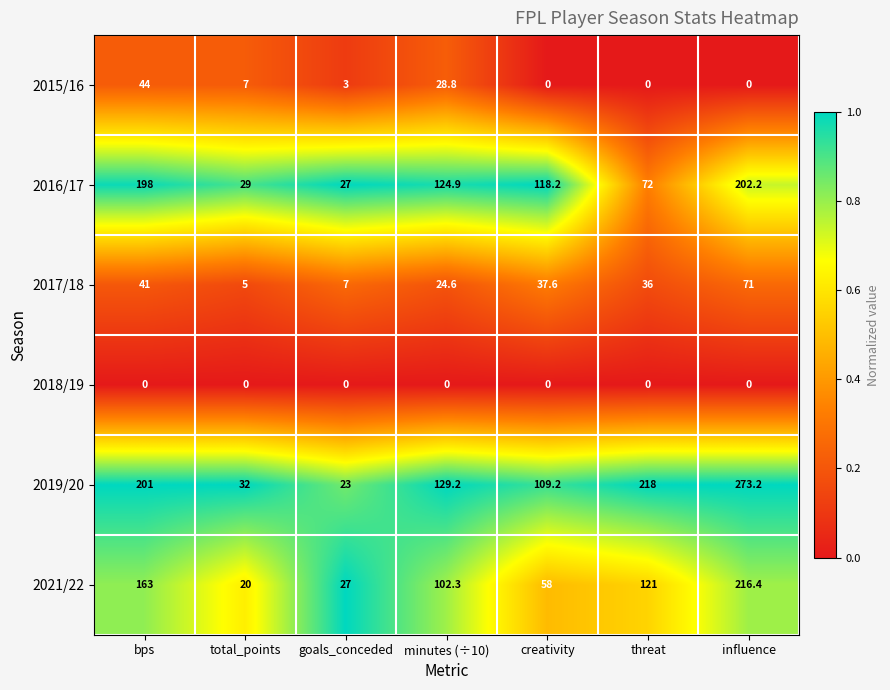

At which category is the sum across all series the highest?

influence